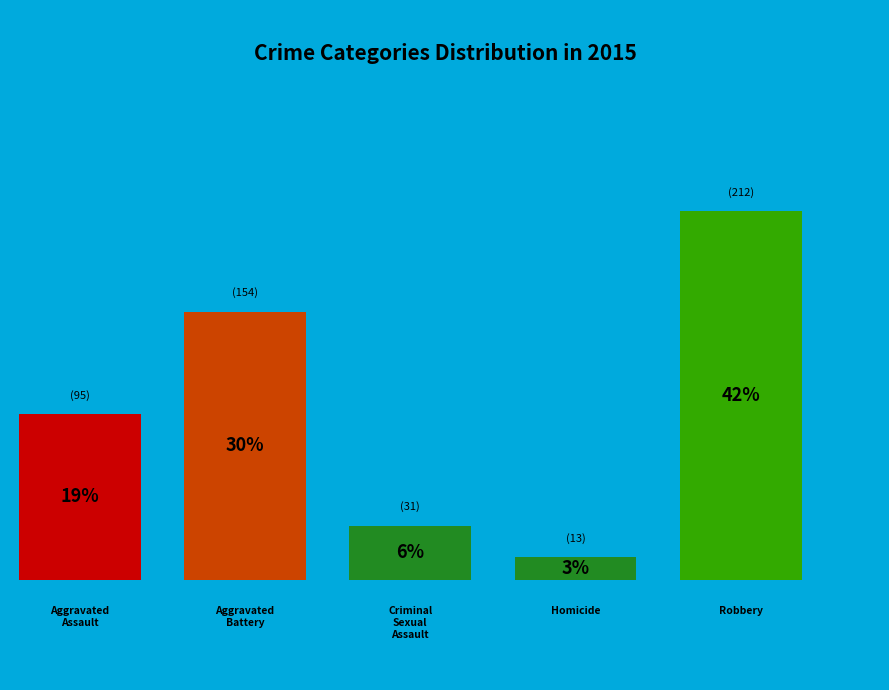

Is it true that Aggravated Assault is 28% of the pie?

False